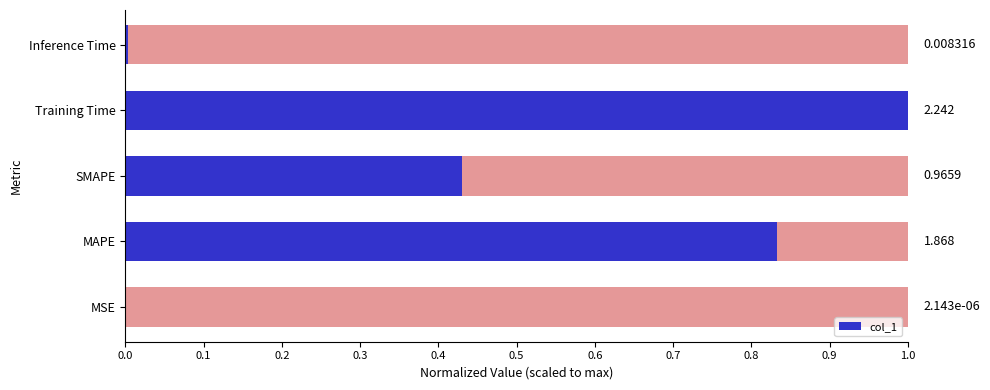

Where is col_1 nearest to the value 0?

MSE